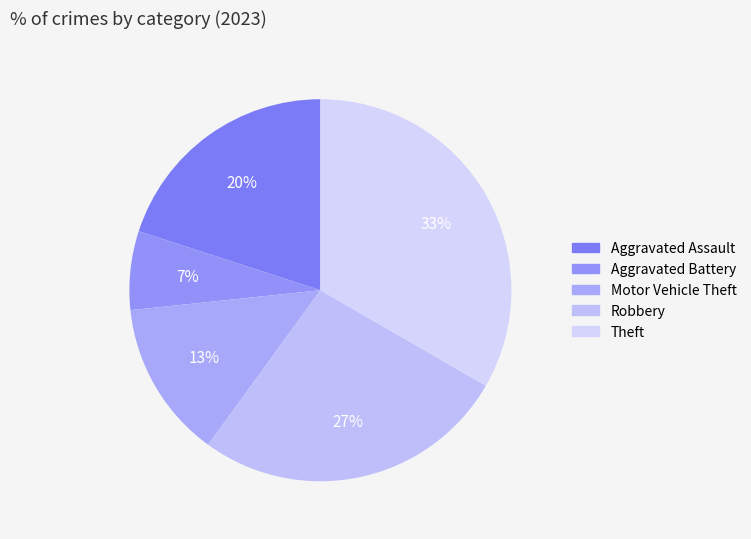

The Motor Vehicle Theft slice represents 1% of the pie. True or false?

False